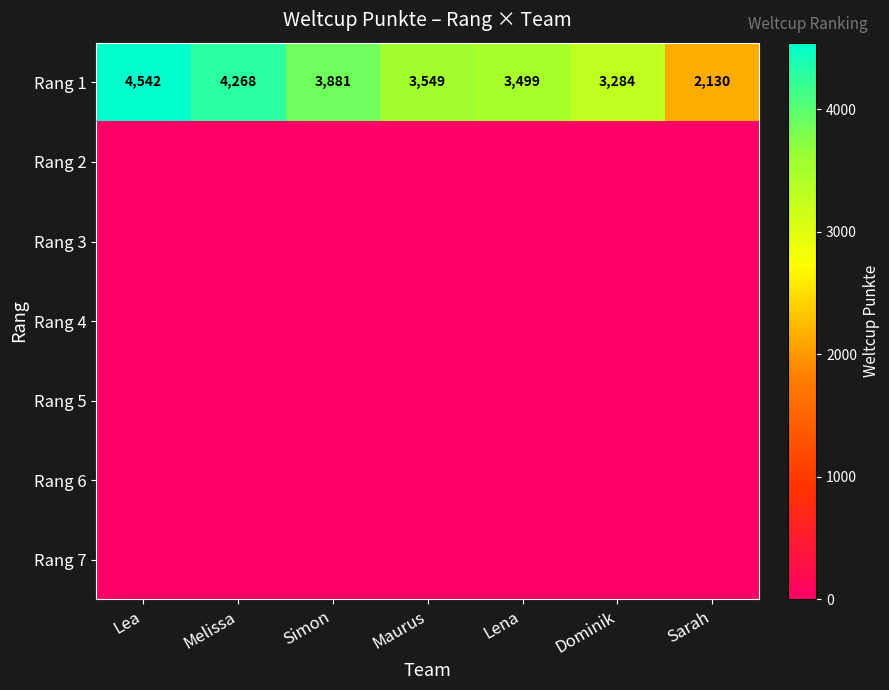

Is it true that Rang 1 equals 771 at Maurus?

False